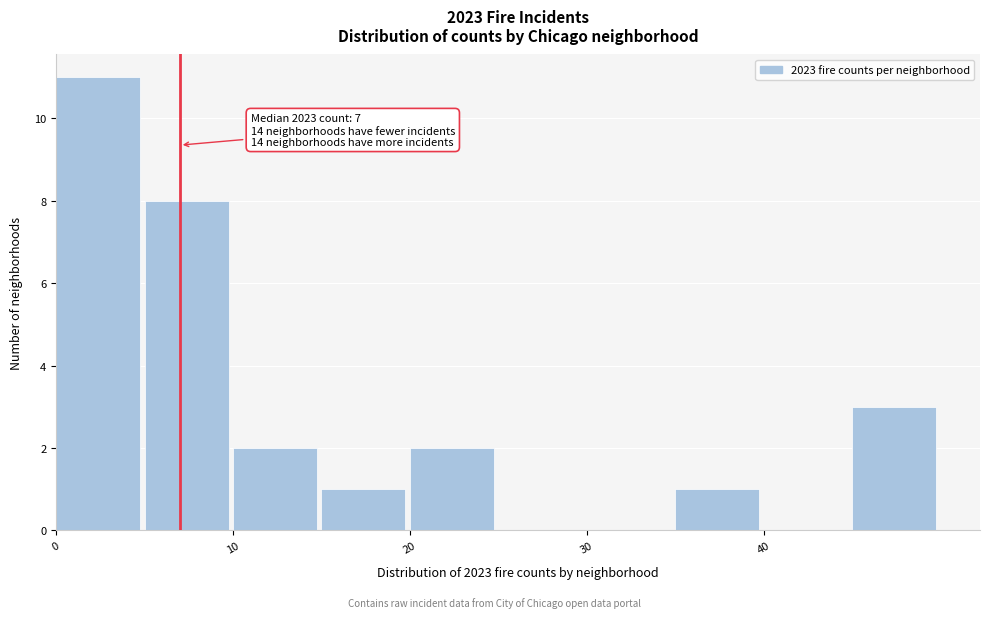

Over which range of the x-axis is the bar tallest?

0 to 5